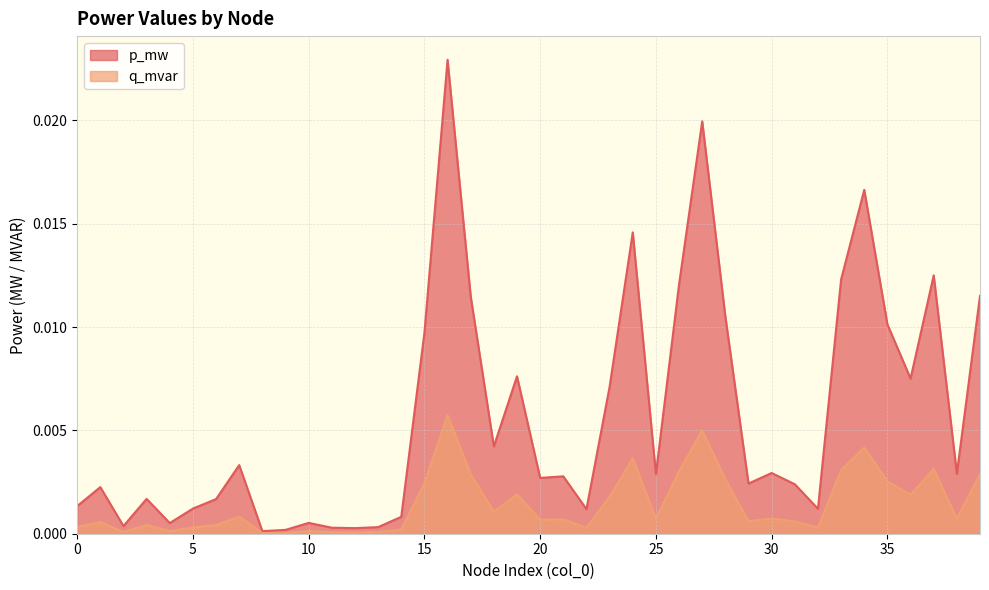

At how many categories does at least one series exceed 0?

40